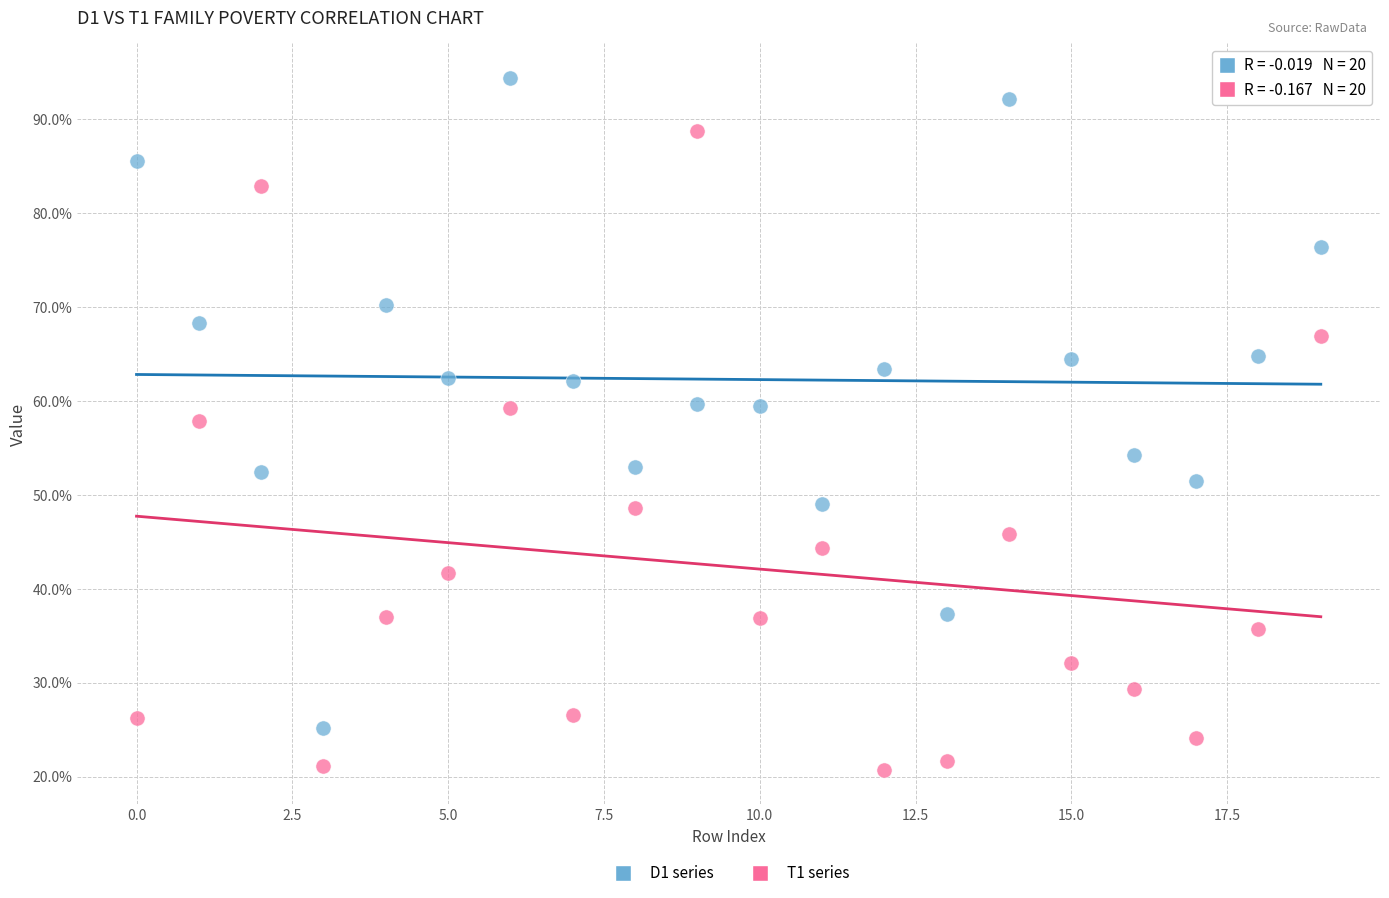

Across all series, what Y value is closest to 57?

57.8